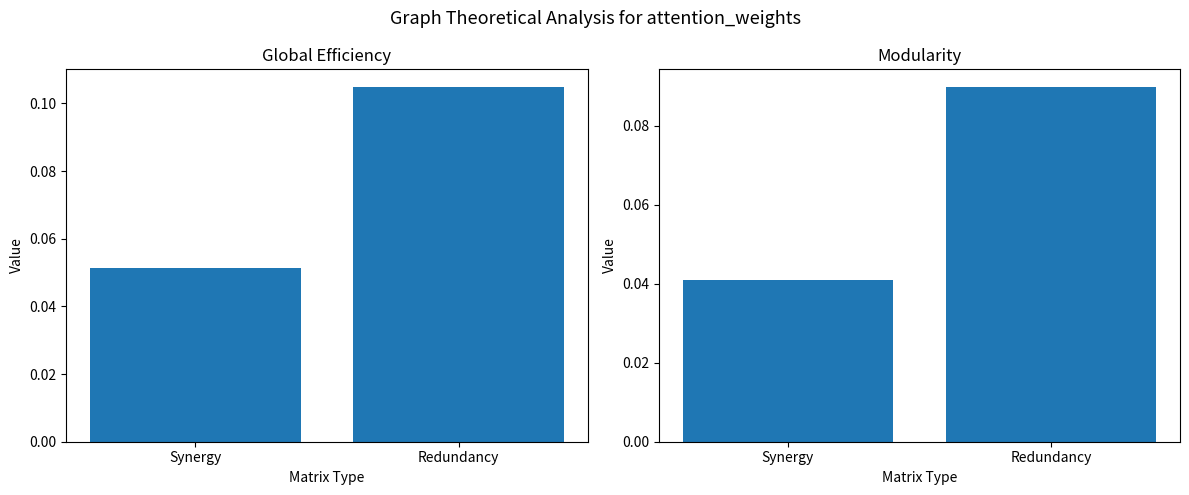

At how many categories does at least one series exceed 0?

2